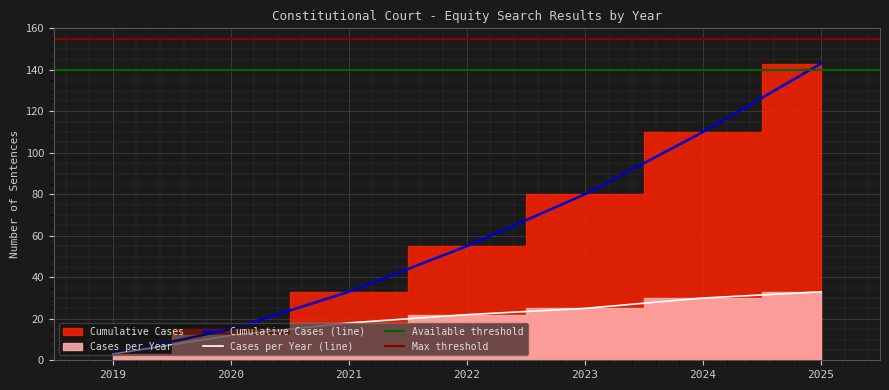

True or false: Cumulative Cases and Cases per Year intersect in this chart.

False